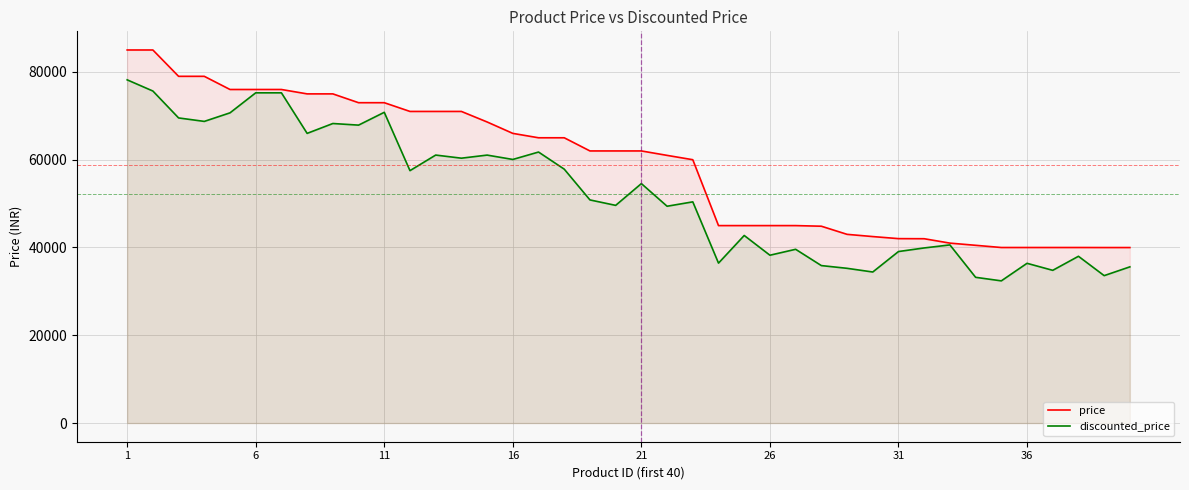

List the series in order of their peak value, lowest first.

discounted_price, price